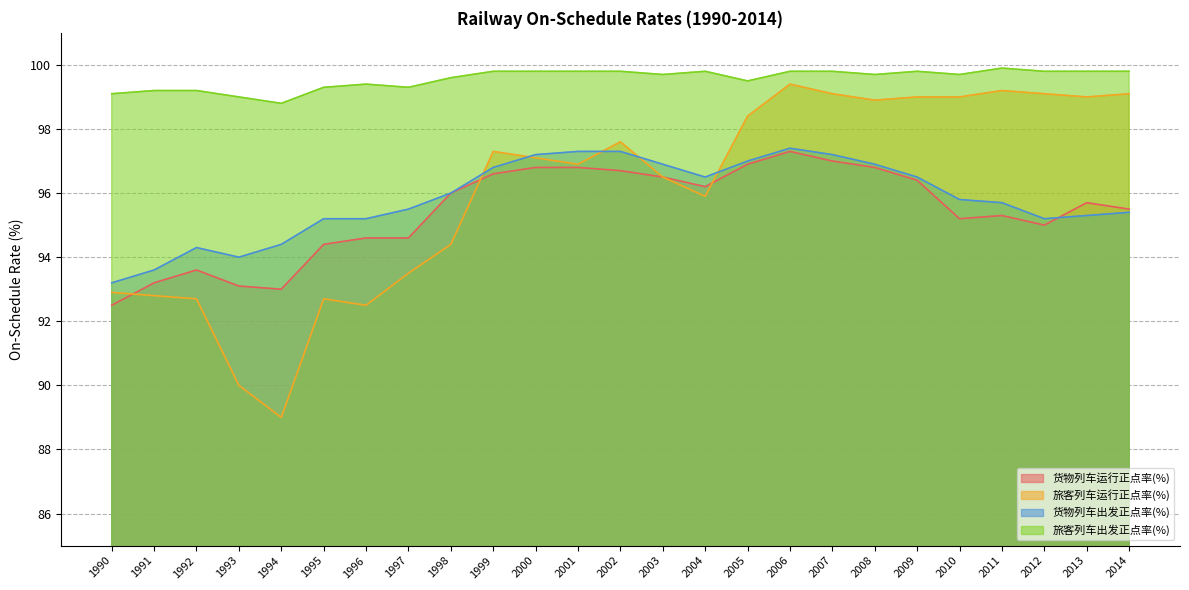

True or false: freight_depart_on_shedule_rate and passenger_running_on_shedule_rate cross at least once.

True